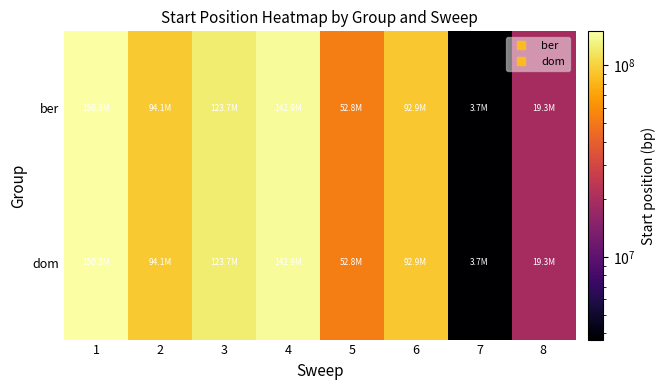

How many categories are shown in the chart?

8